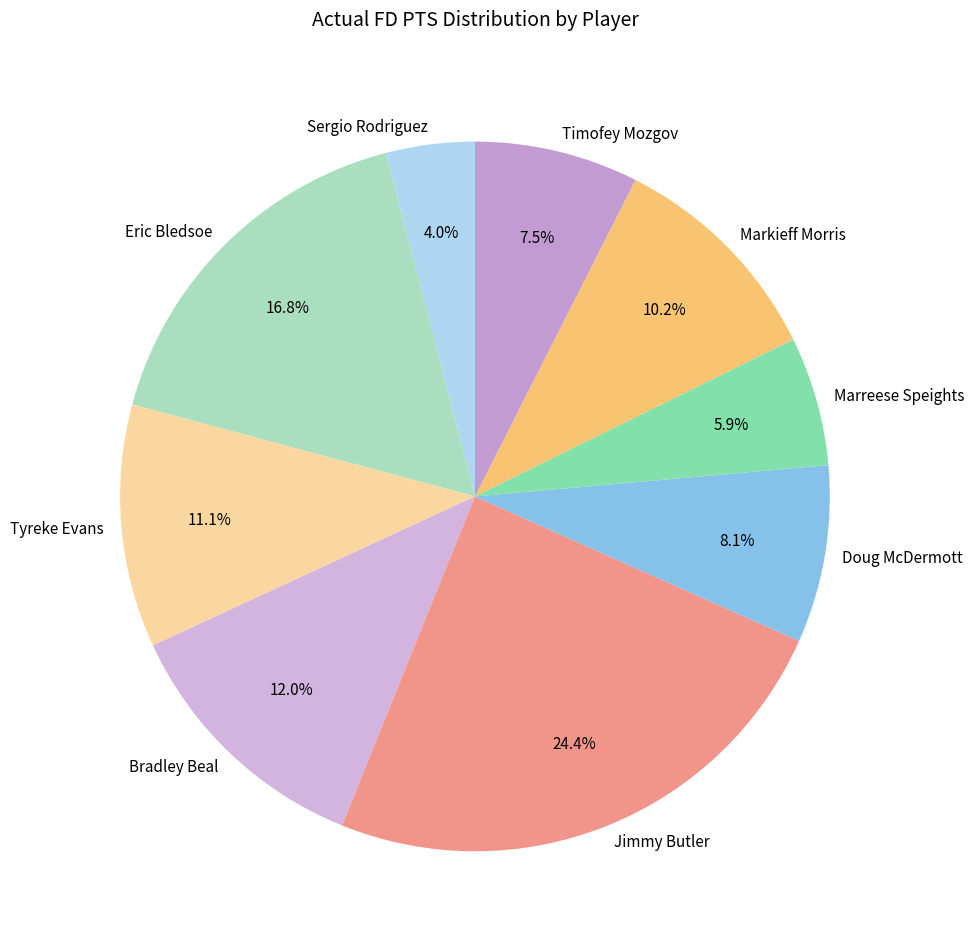

Does any single category account for the majority?

No